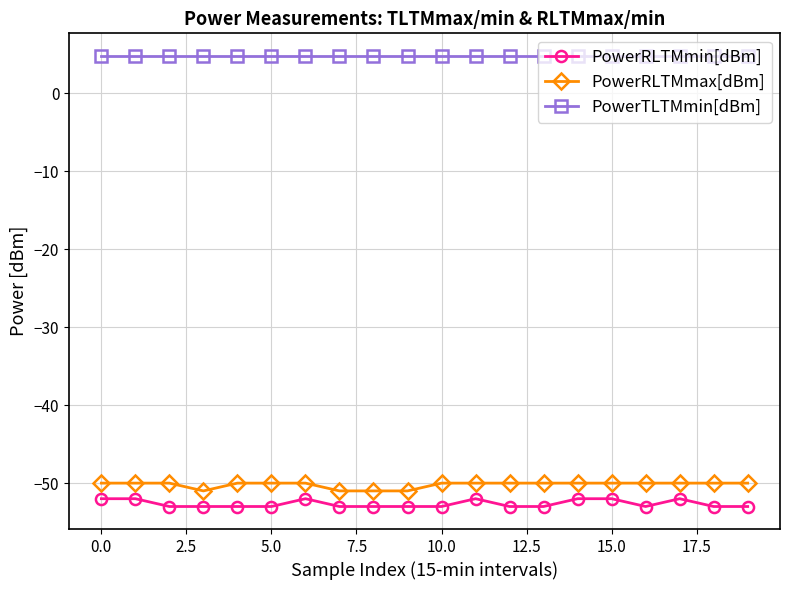

What is the value of the PowerRLTMmin[dBm] point at the 16th from the left?

-52.0